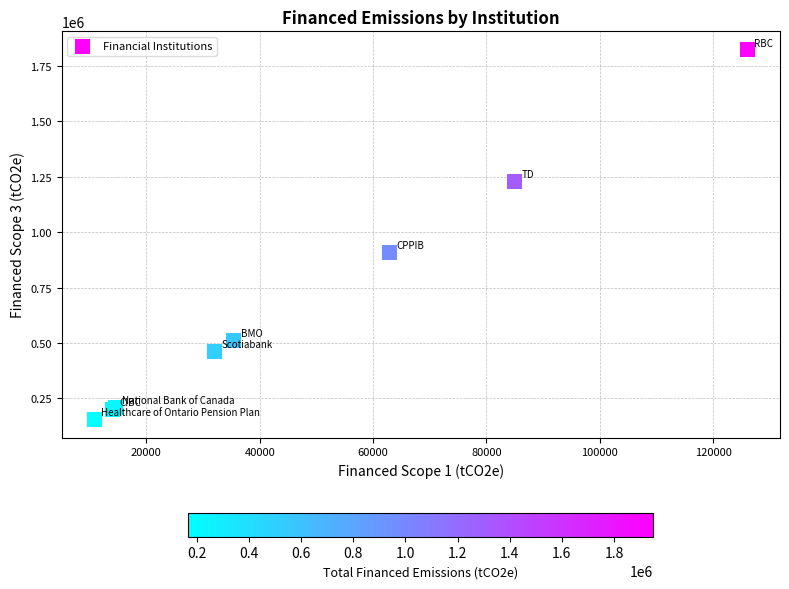

What Y value in the scatter plot is closest to 989428?

909143.6